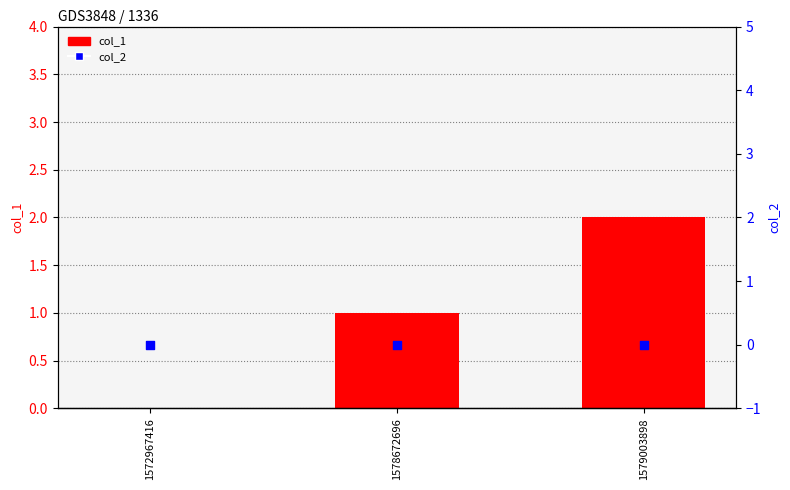

Which series reaches the minimum Y coordinate?

col_1